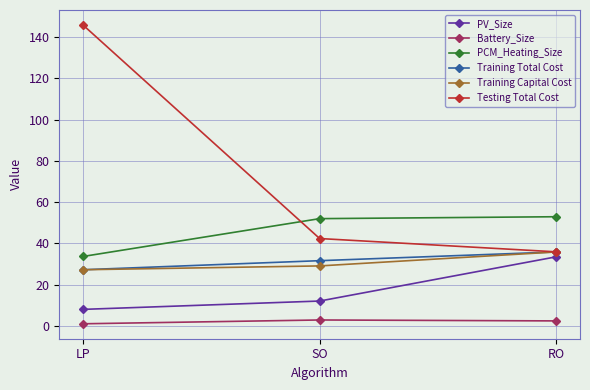

List the labels in order of Testing Total Cost value, largest first.

LP, SO, RO